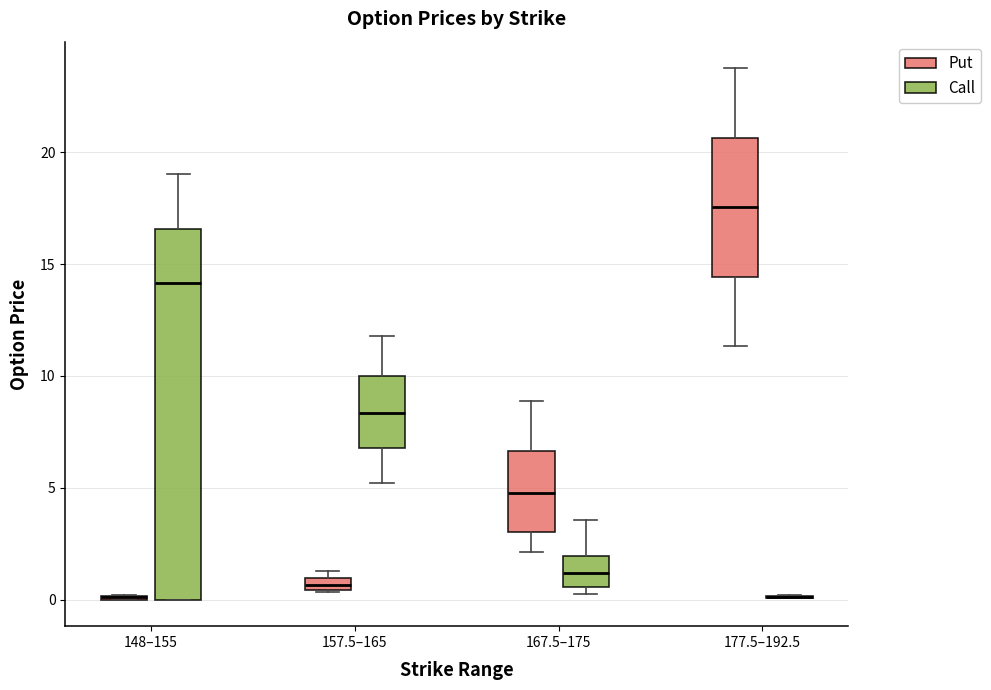

Comparing the boxes themselves (not the whiskers), which one is the tallest?

148–155 (Call)